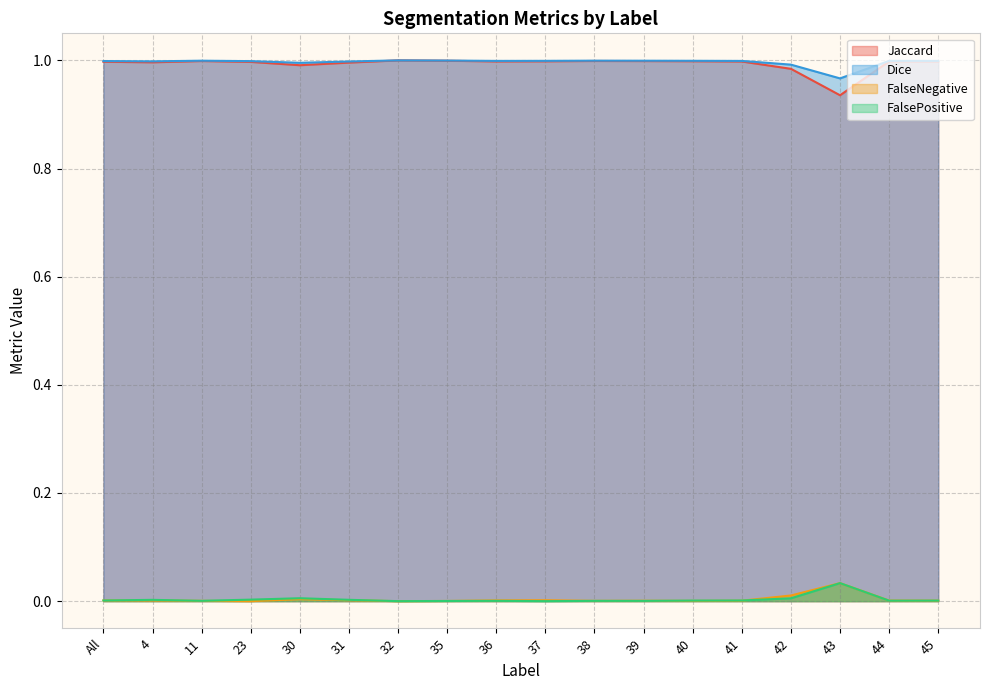

Rank the series at All from lowest to highest value.

FalsePositive, FalseNegative, Jaccard, Dice